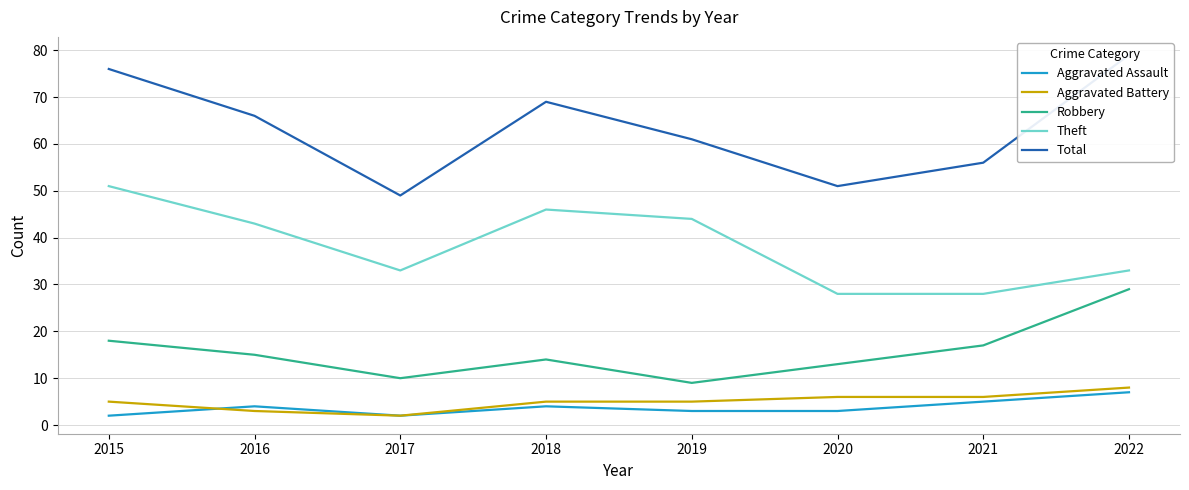

What is the greatest value displayed?

79